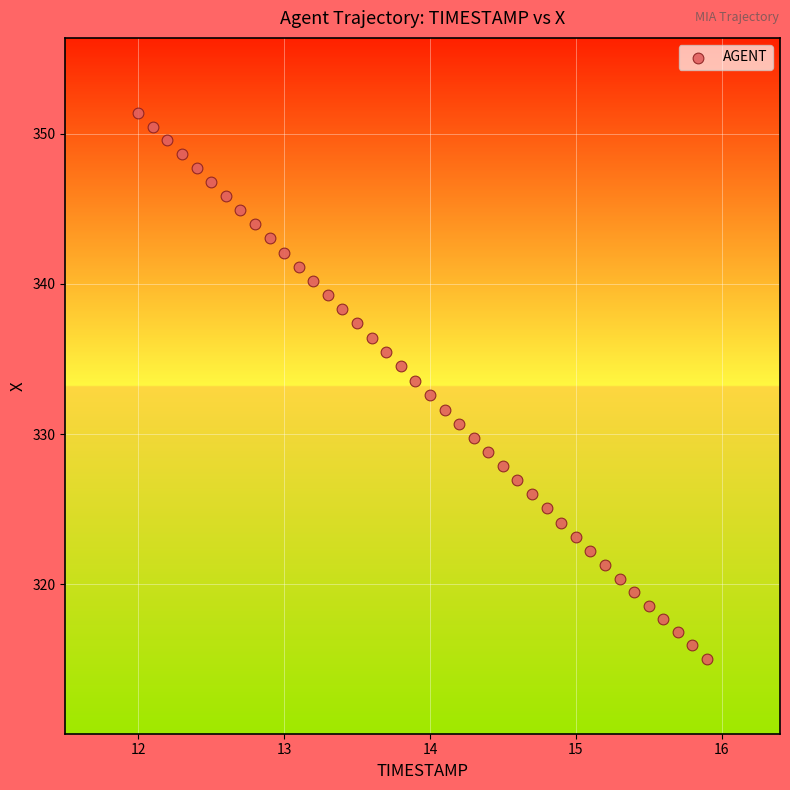

How many points are shown in the scatter plot?

40